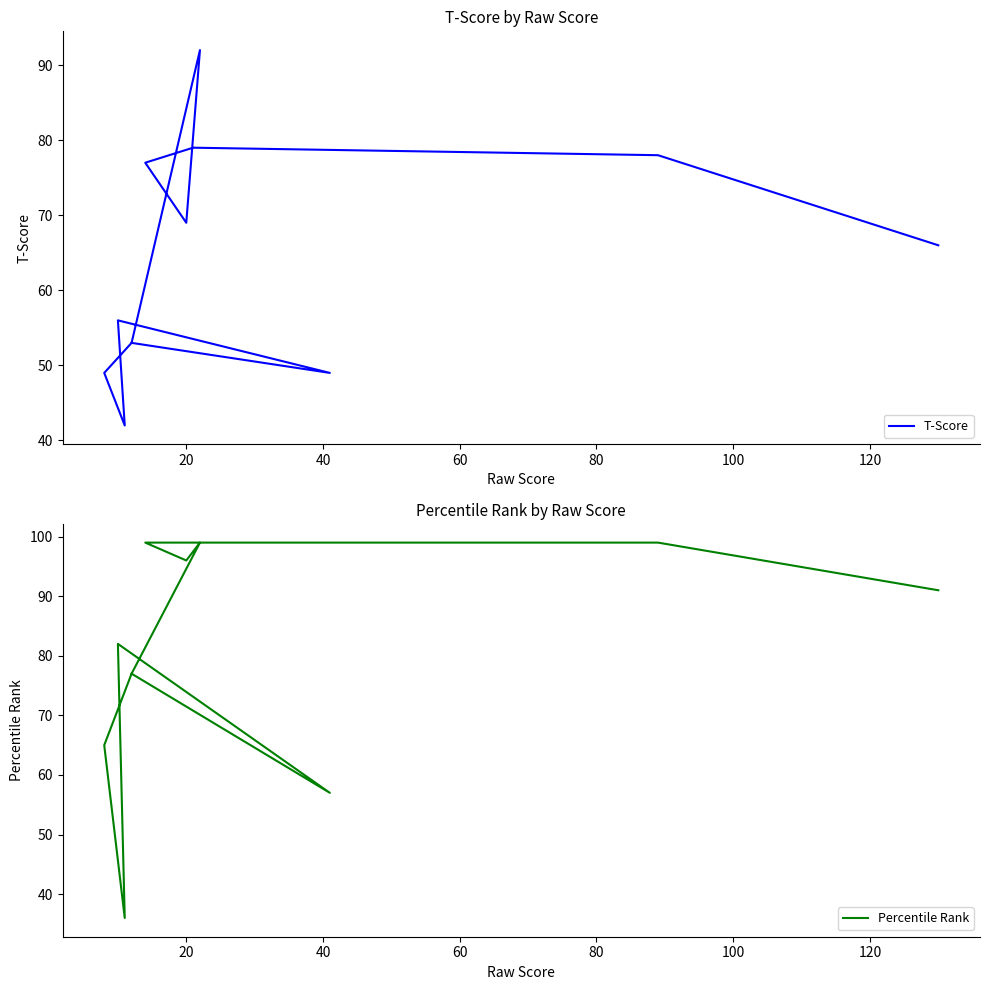

After their last crossing, which series has the higher values: T-Score or Percentile Rank?

Percentile Rank